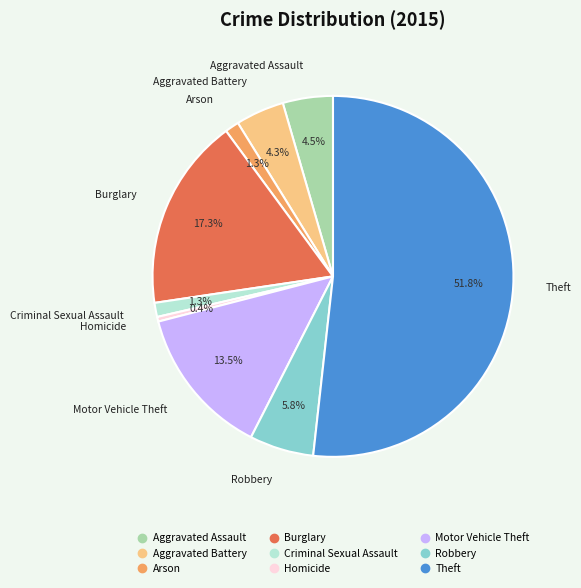

To the nearest percent, what is the difference between the largest and smallest slice percentages?

51%